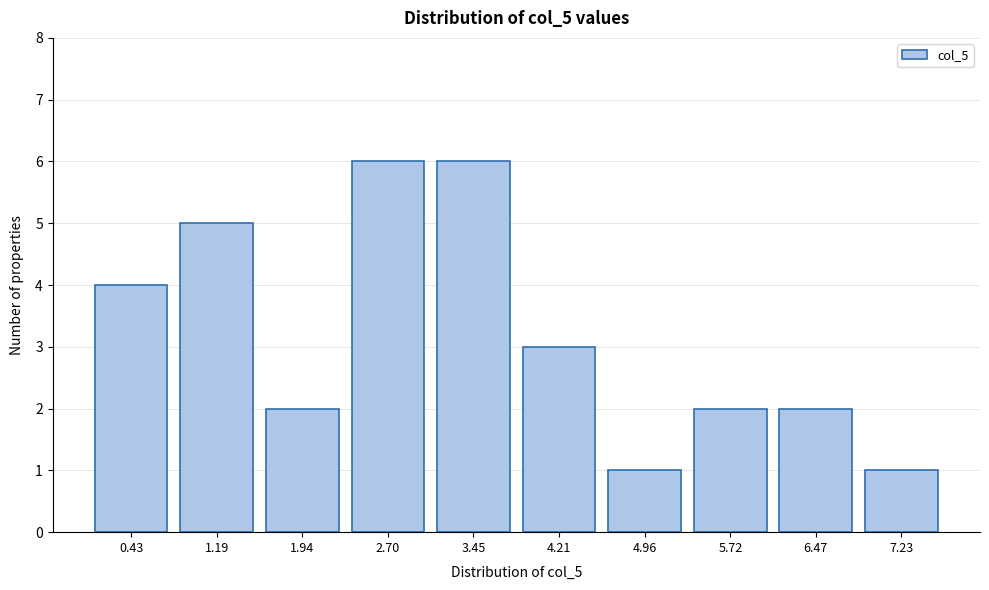

Reading right to left, transcribe all the data shown in this chart.

7.23=1	6.47=2	5.72=2	4.96=1	4.21=3	3.45=6	2.70=6	1.94=2	1.19=5	0.43=4